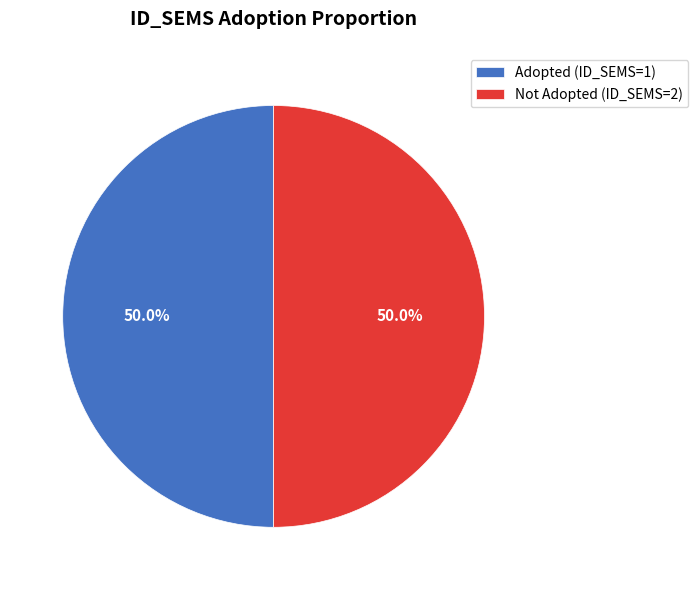

Do Not Adopted (ID_SEMS=2) and Adopted (ID_SEMS=1) together represent more than half of the pie?

Yes